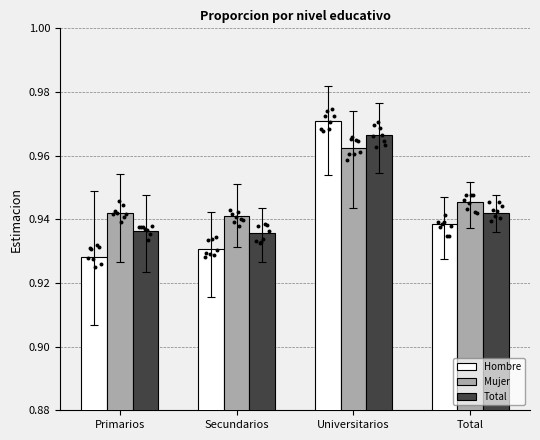

Which series reaches the minimum Y coordinate?

Hombre